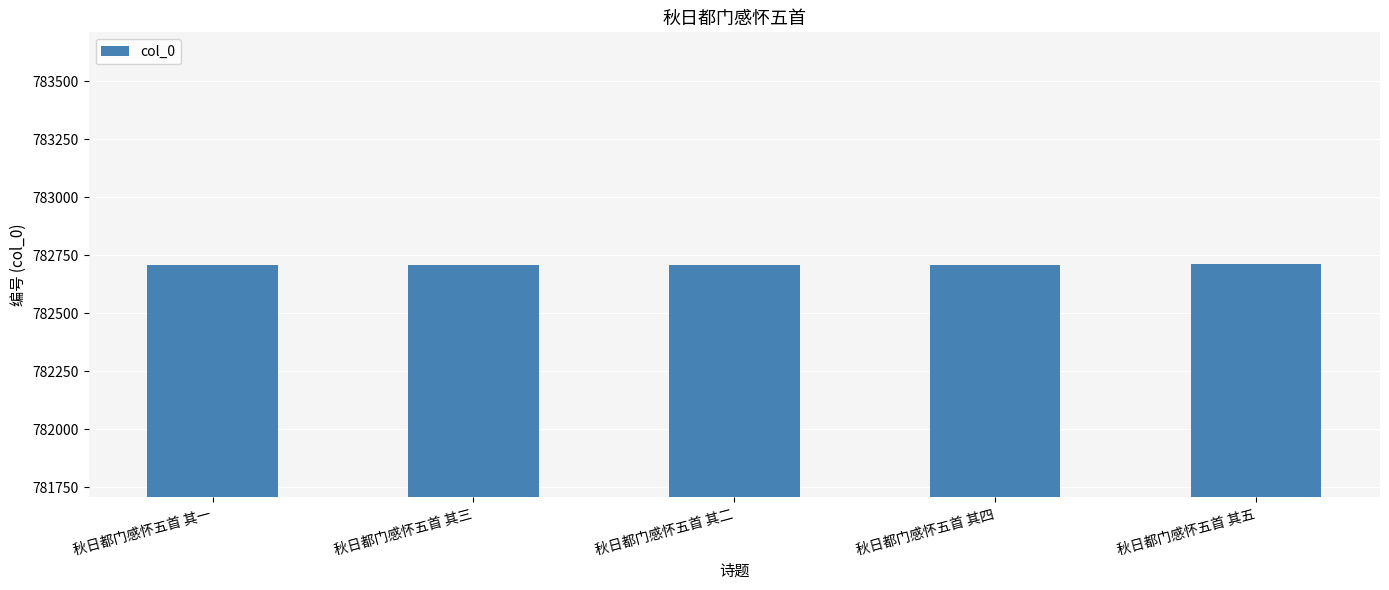

Approximately how many times larger is the value at 秋日都门感怀五首 其一 compared to 秋日都门感怀五首 其三?

1.0